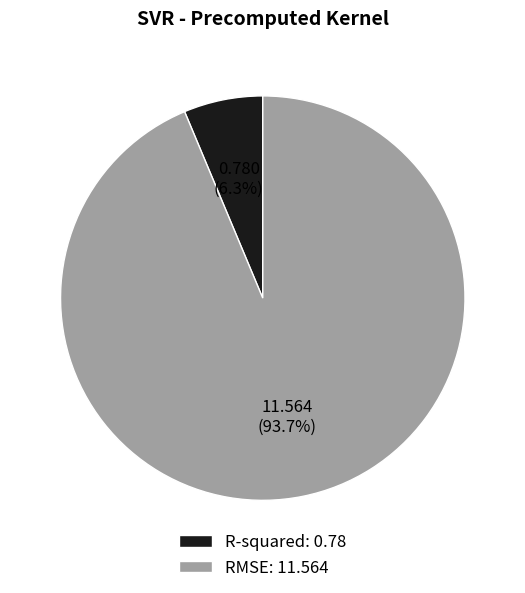

How many slices are in this pie chart?

2